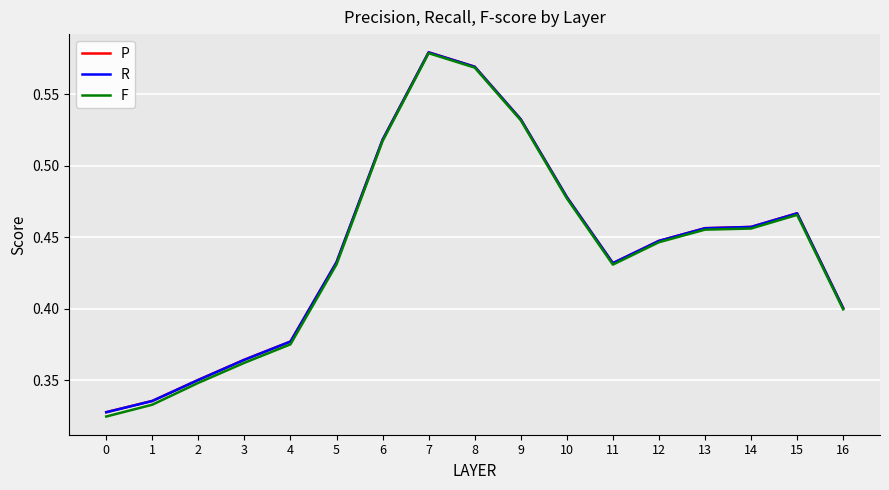

What is the total value across all series at 13?

1.4